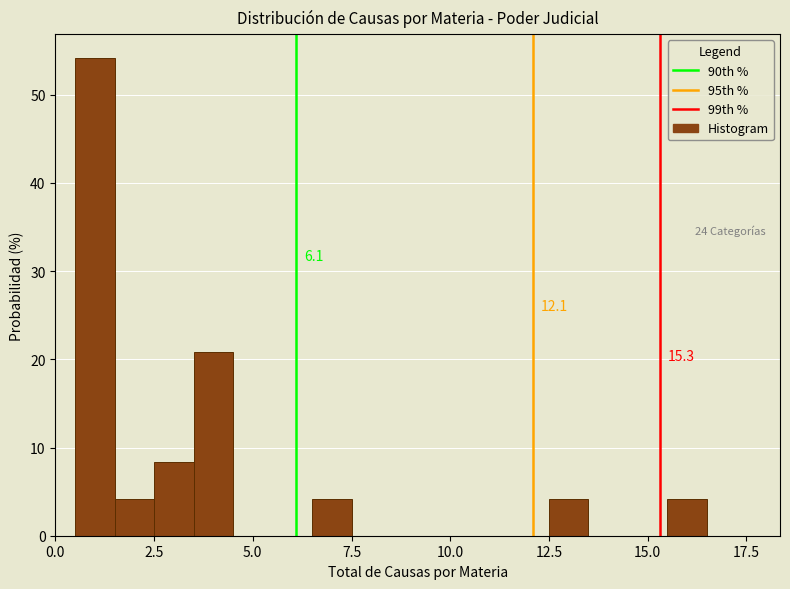

Around what value on the x-axis is the tallest bar? Give the approximate position of its centre, as read against the axis.

1.0